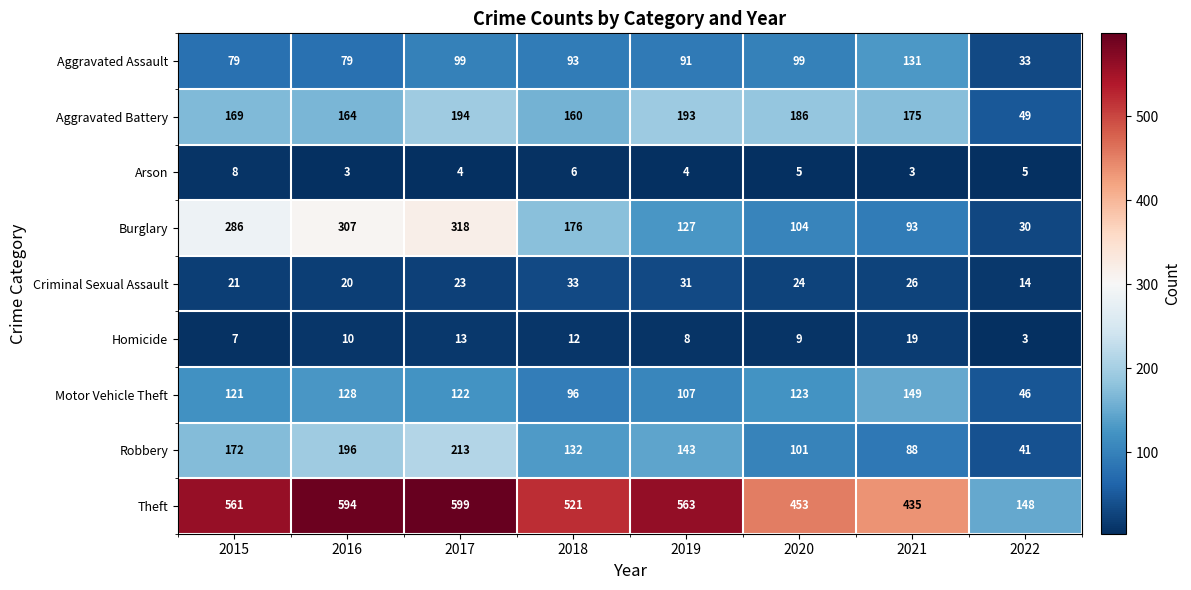

What is the difference between the second highest and second lowest values in the Burglary series?

214